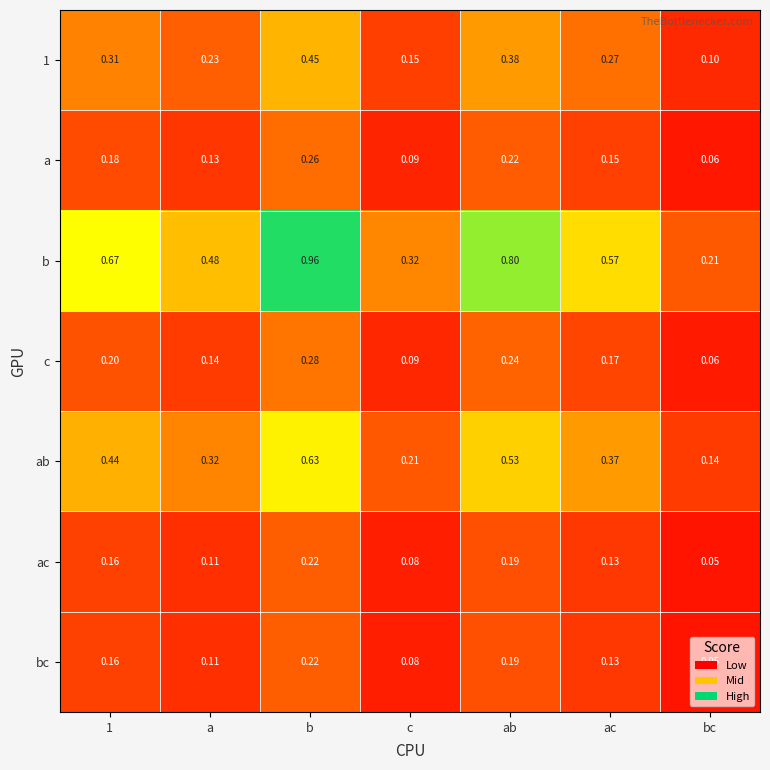

Which series has the largest total across all categories?

b